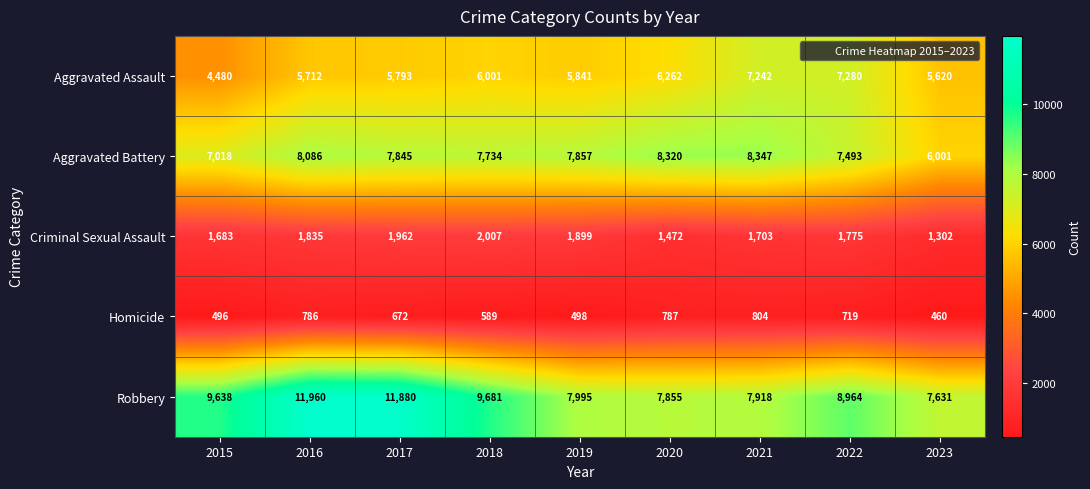

What is the greatest value displayed?

11960